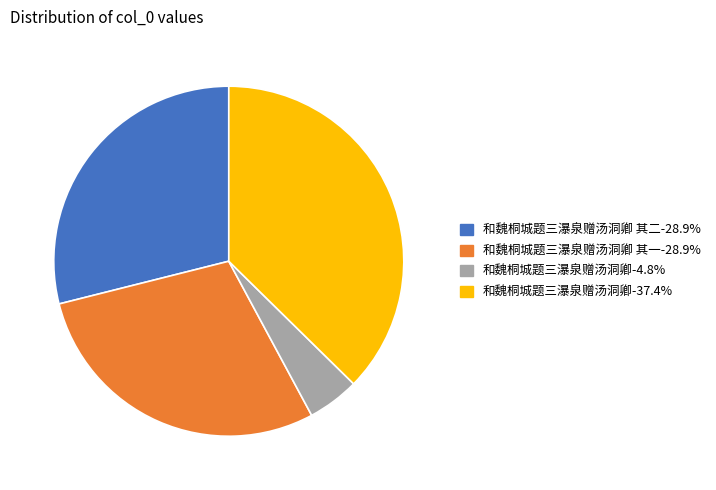

Is there a majority slice in this chart?

No